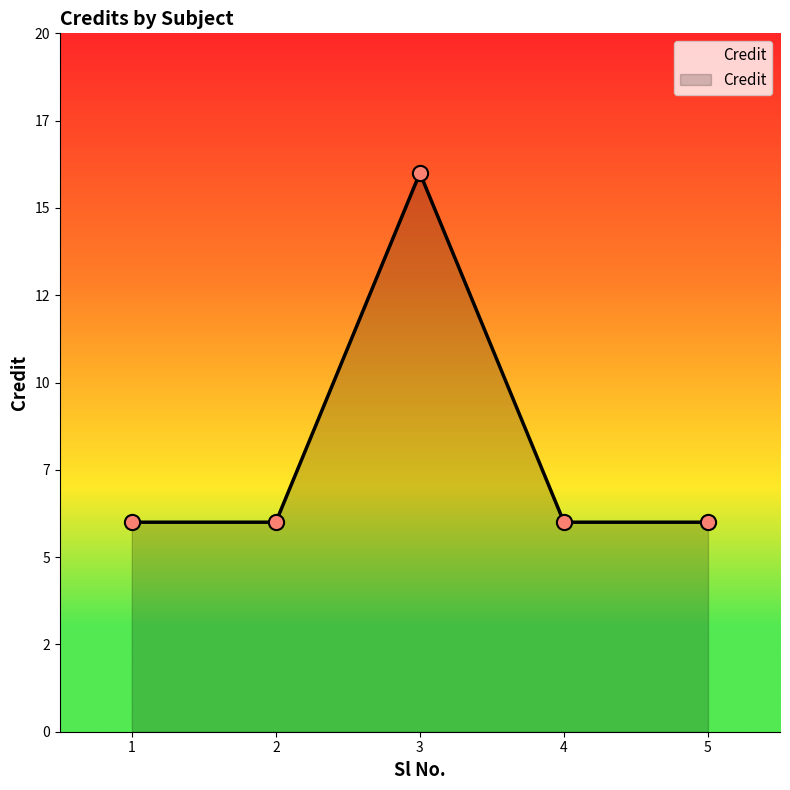

What is the ratio of the value at 4 to the value at 2?

1.0